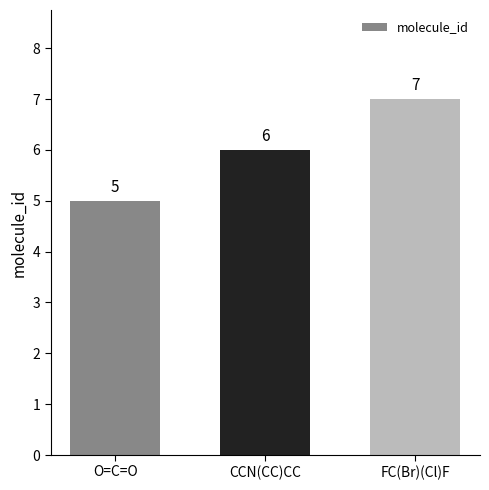

What is the smallest value displayed?

5